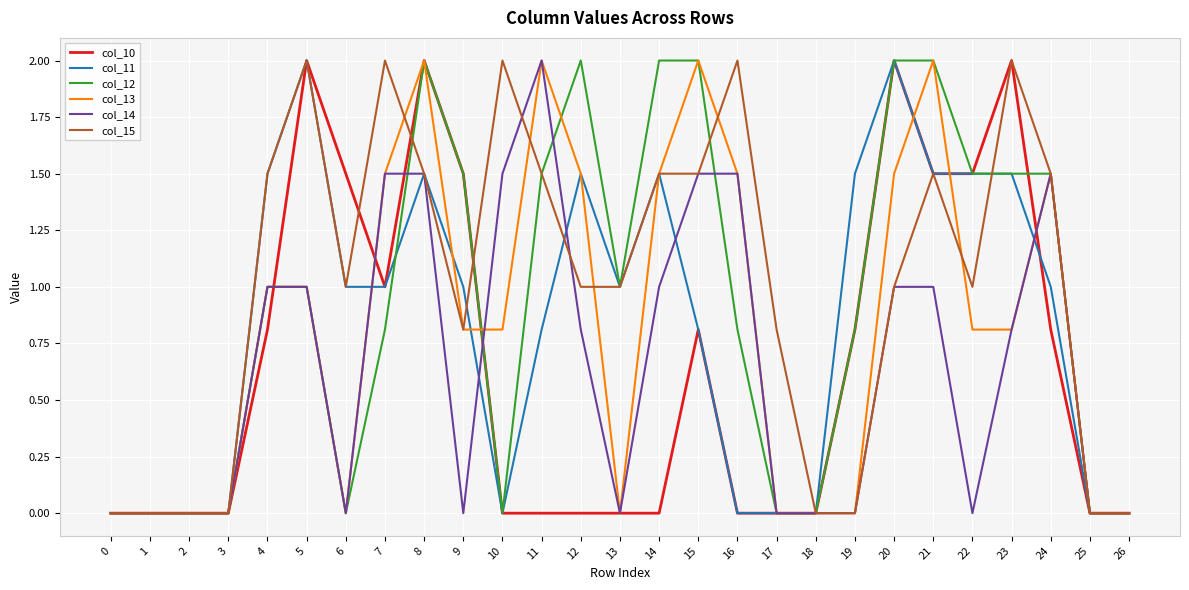

The value of col_13 at 24 is 2.1. True or false?

False